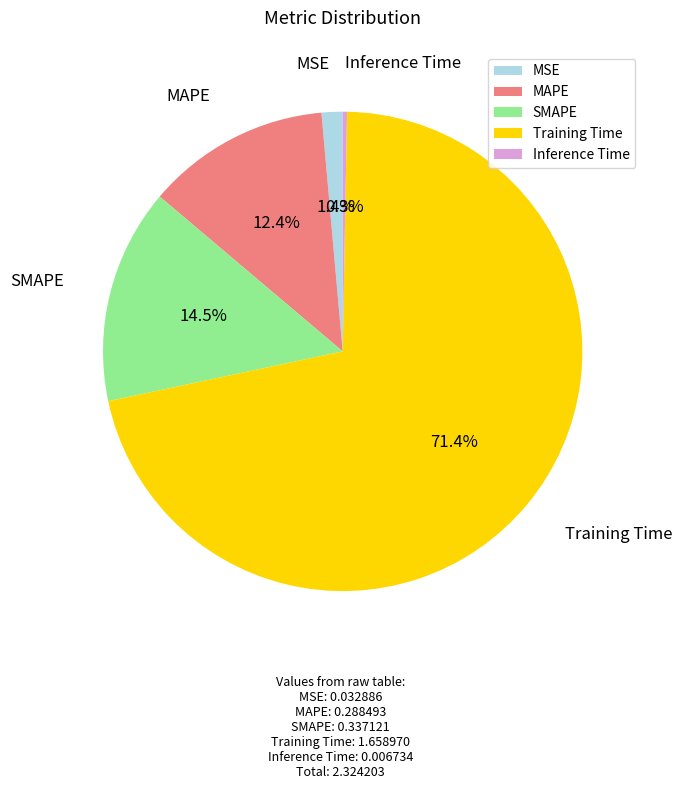

Does SMAPE account for over 50% of the chart?

No